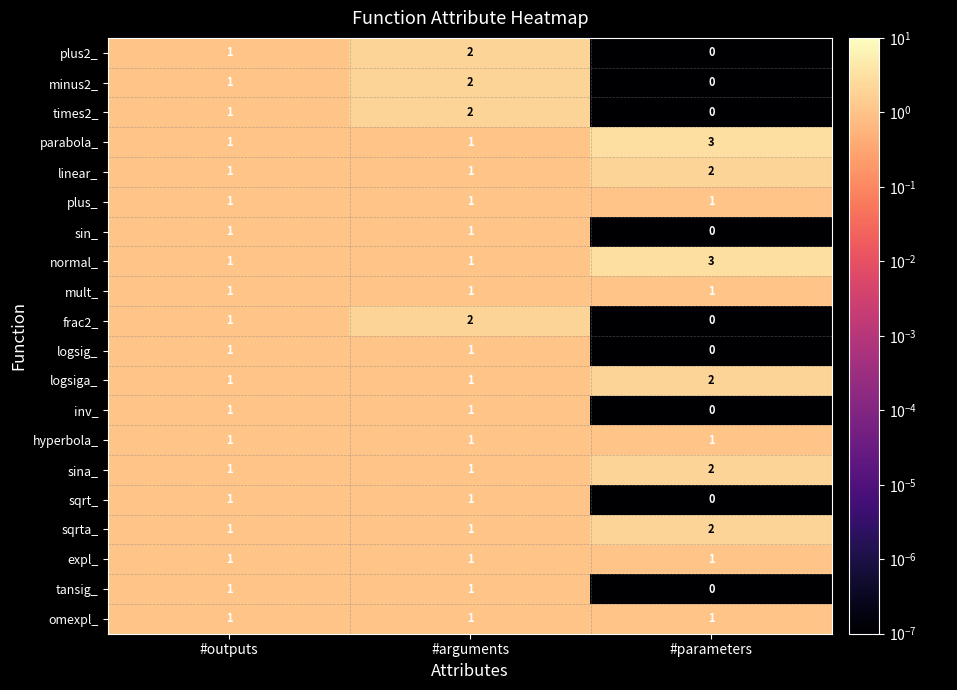

How many distinct data groups are displayed?

20